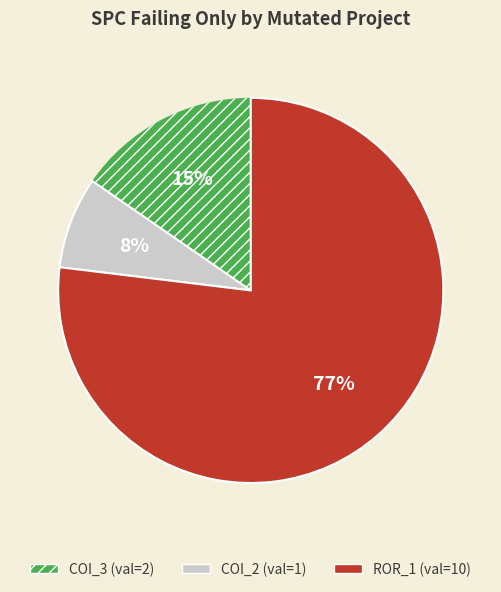

Count the number of slices in the pie.

3